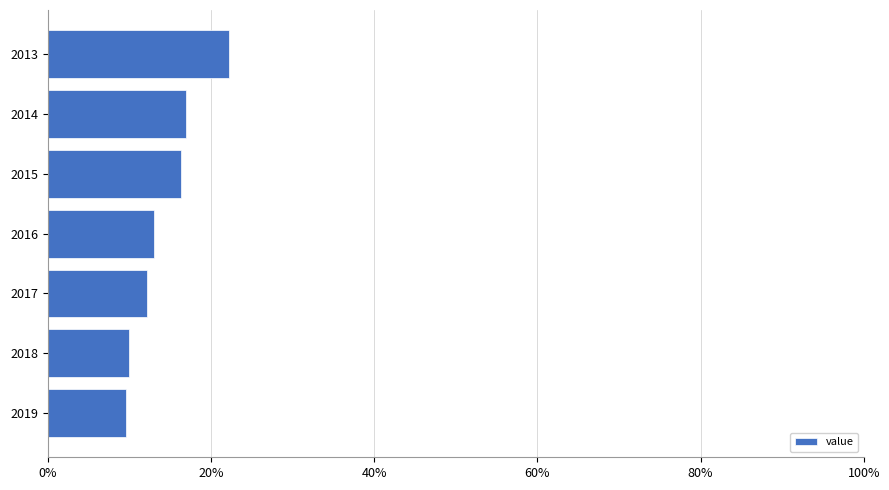

The value at 2019 is 14.0. True or false?

False